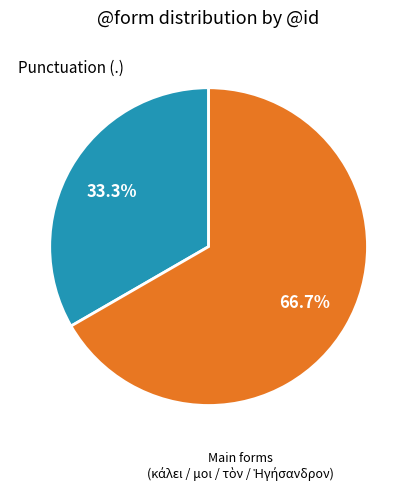

Does any single category account for the majority?

Yes